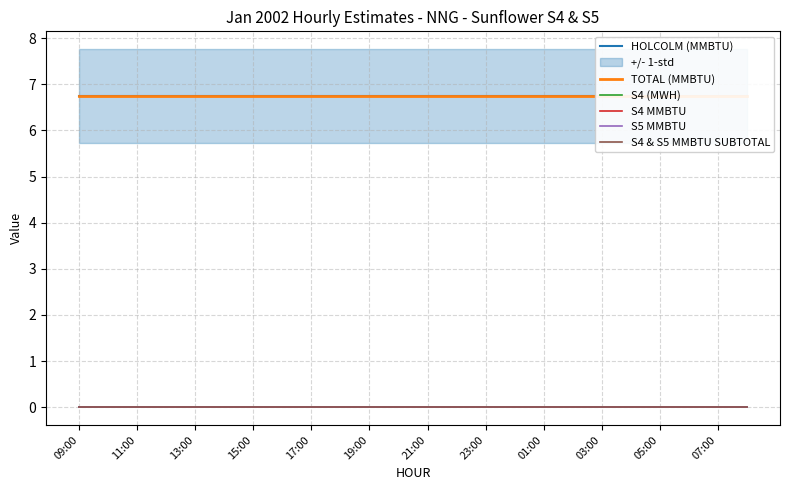

Does the chart display data point markers on the line(s)?

No